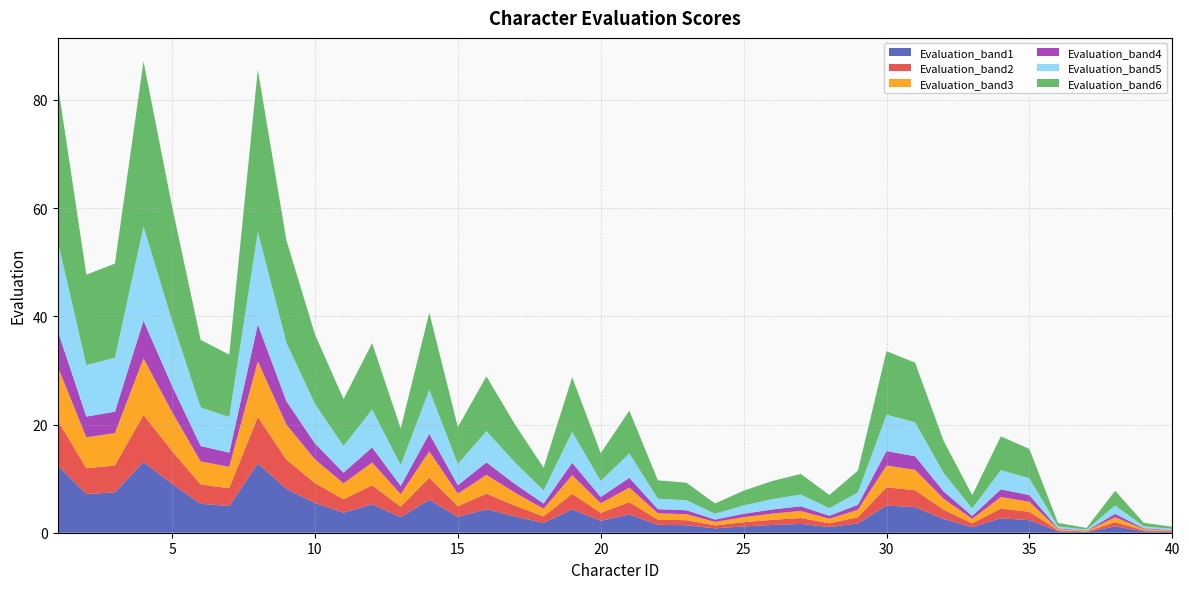

Reading left to right, transcribe all the data shown in this chart.

1=82.9	2=47.7	3=49.7	4=87.1	5=60.3	6=35.6	7=32.9	8=85.6	9=54.0	10=36.6	11=24.7	12=35.0	13=19.3	14=40.7	15=19.5	16=28.9	17=20.0	18=12.0	19=28.7	20=14.7	21=22.6	22=9.7	23=9.2	24=5.4	25=7.8	26=9.6	27=10.9	28=7.0	29=11.5	30=33.6	31=31.4	32=16.9	33=6.9	34=17.8	35=15.5	36=1.8	37=0.9	38=7.7	39=1.8	40=1.1